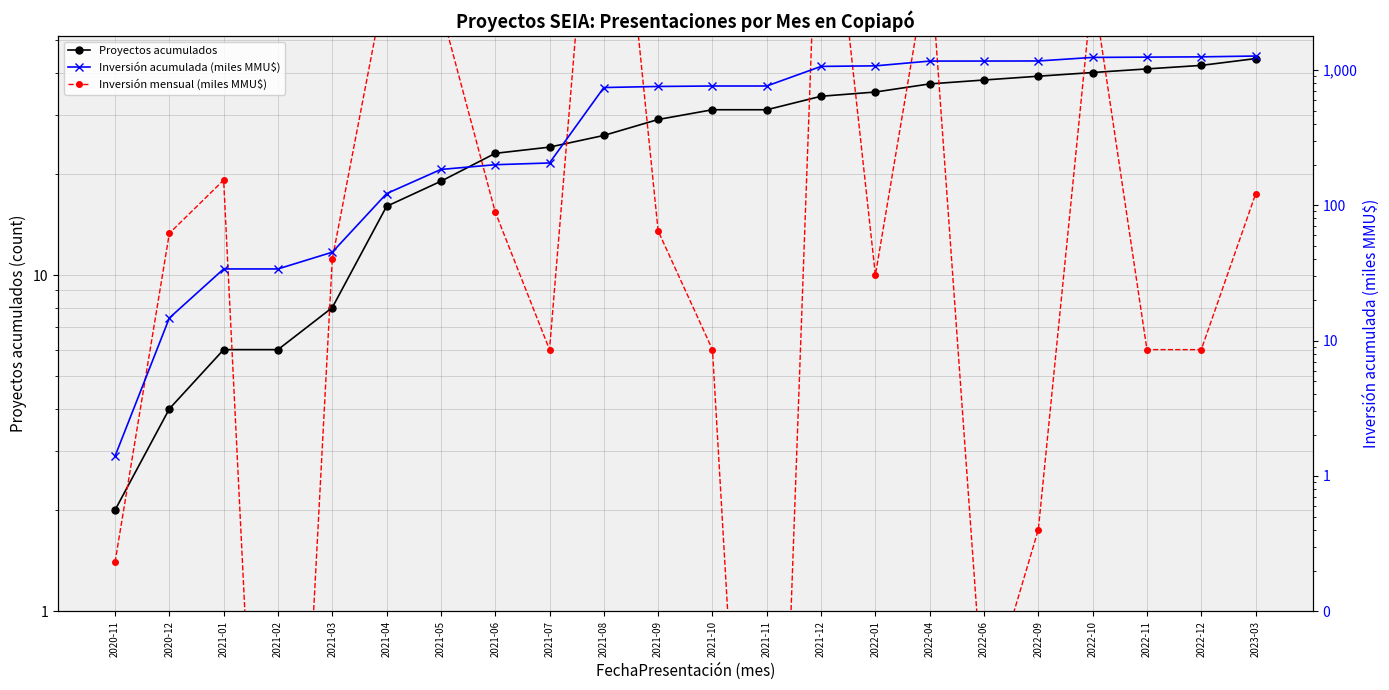

How many values in the Inversión mensual (miles MMU$) series exceed 13?

11